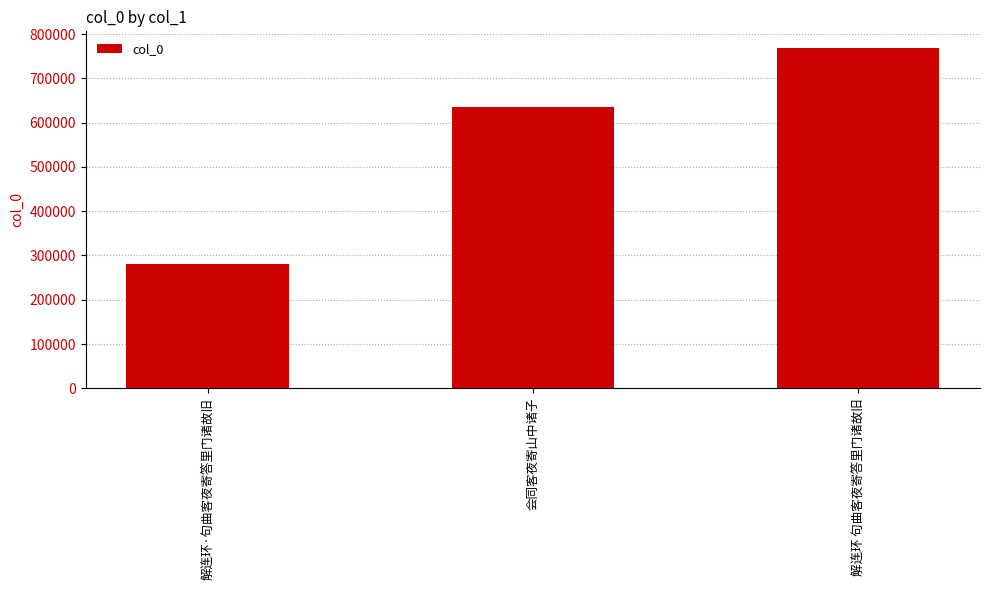

At which category does the chart reach its minimum across all series?

解连环·句曲客夜寄答里门诸故旧